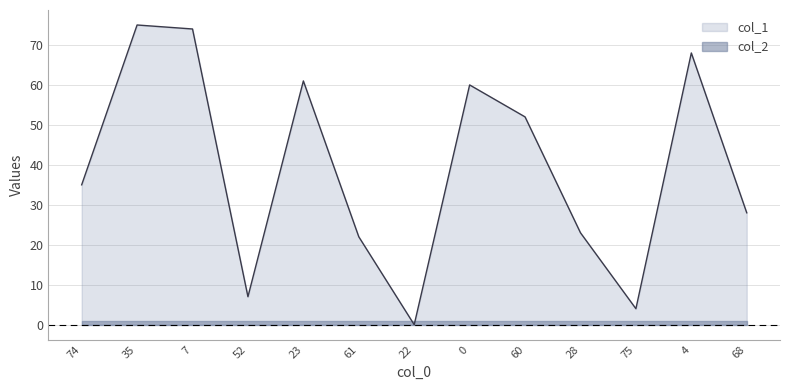

The value at 0 is 34. True or false?

False